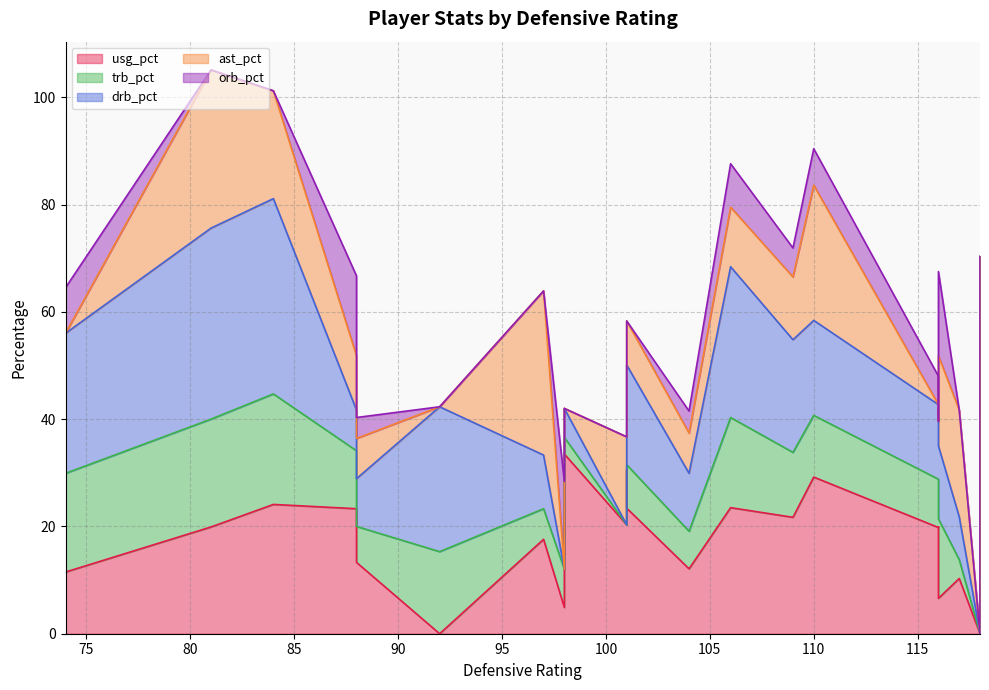

What is the difference between the usg_pct values at 15 and 14?

3.4